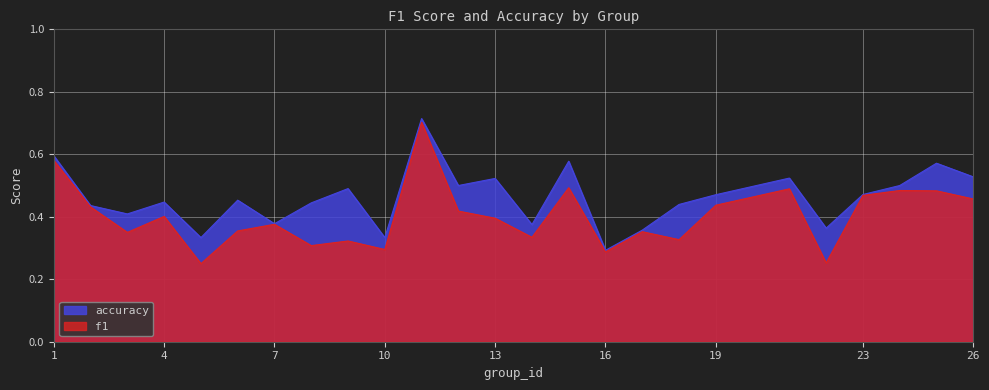

Reading left to right, transcribe all the data shown in this chart.

f1: 0.6	0.4	0.4	0.4	0.2	0.4	0.4	0.3	0.3	0.3	0.7	0.4	0.4	0.3	0.5	0.3	0.4	0.3	0.4	0.5	0.3	0.5	0.5	0.5	0.5
accuracy: 0.6	0.4	0.4	0.4	0.3	0.5	0.4	0.4	0.5	0.3	0.7	0.5	0.5	0.4	0.6	0.3	0.4	0.4	0.5	0.5	0.4	0.5	0.5	0.6	0.5